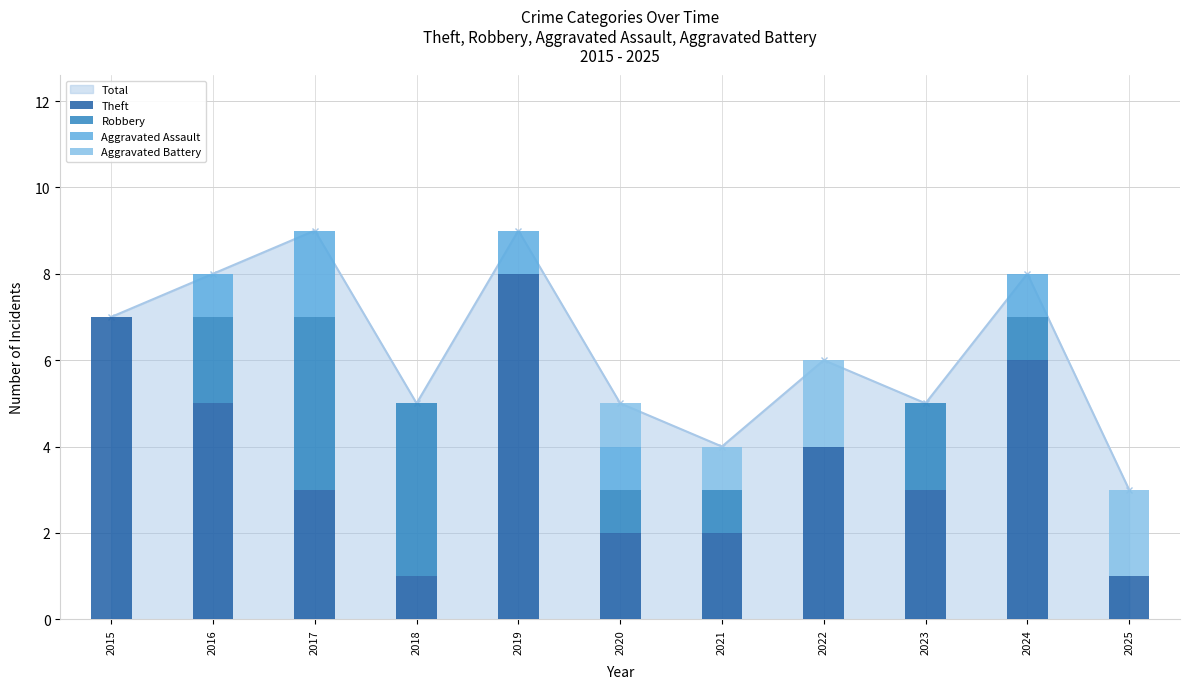

Is the value of Aggravated Assault at 2020 greater than the value of Robbery at 2015?

Yes